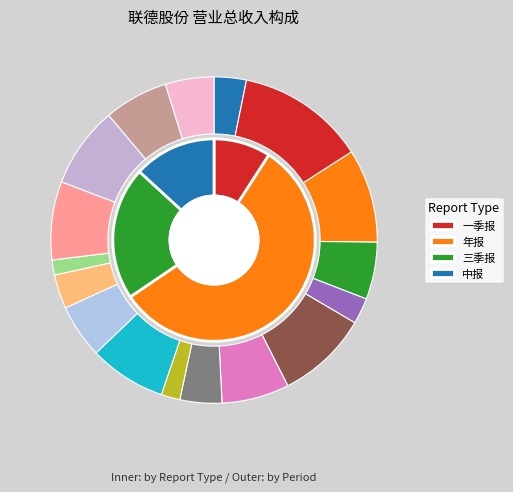

The 2017年报 slice represents 18% of the pie. True or false?

False